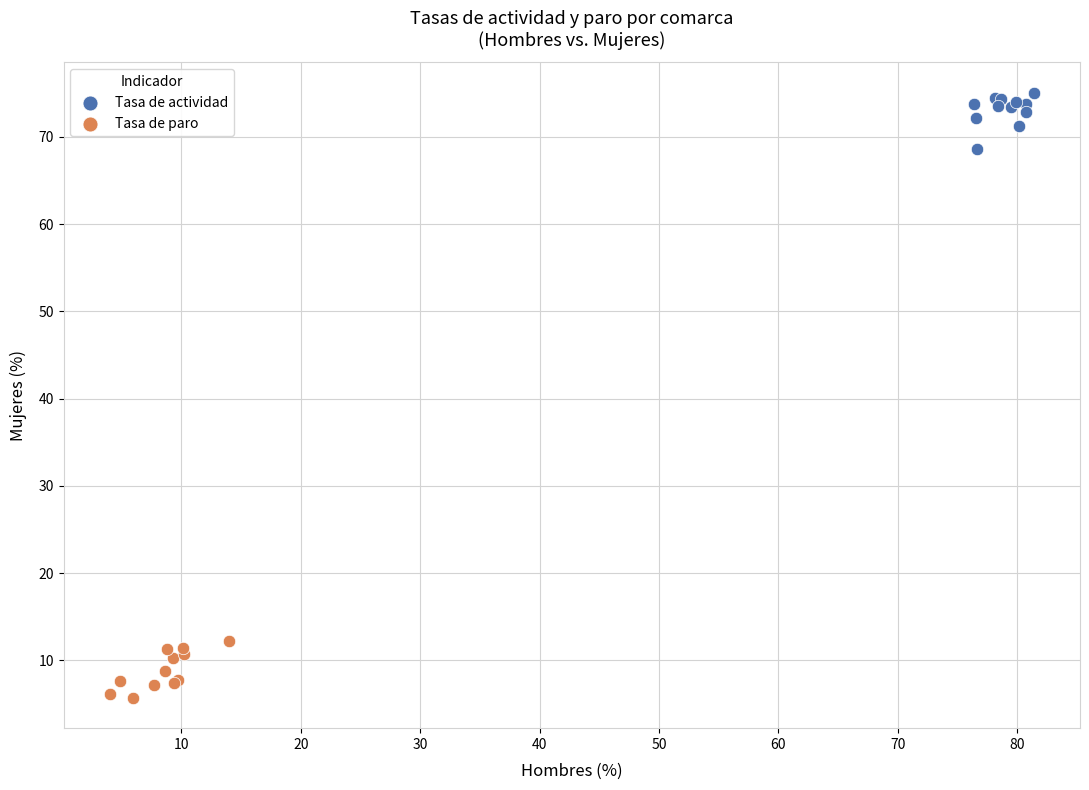

Which series reaches the maximum Y coordinate?

Tasa de actividad